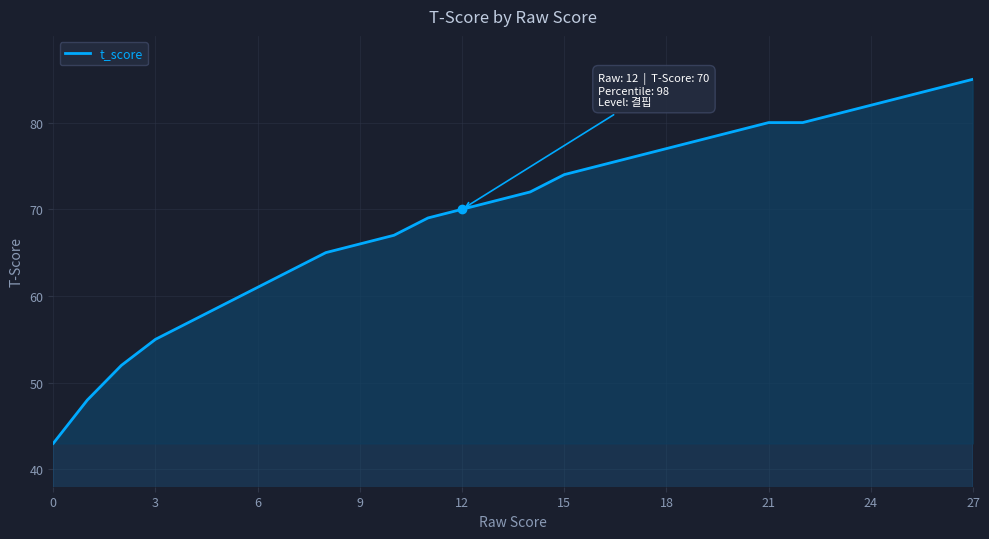

What is the maximum value shown in the chart?

85